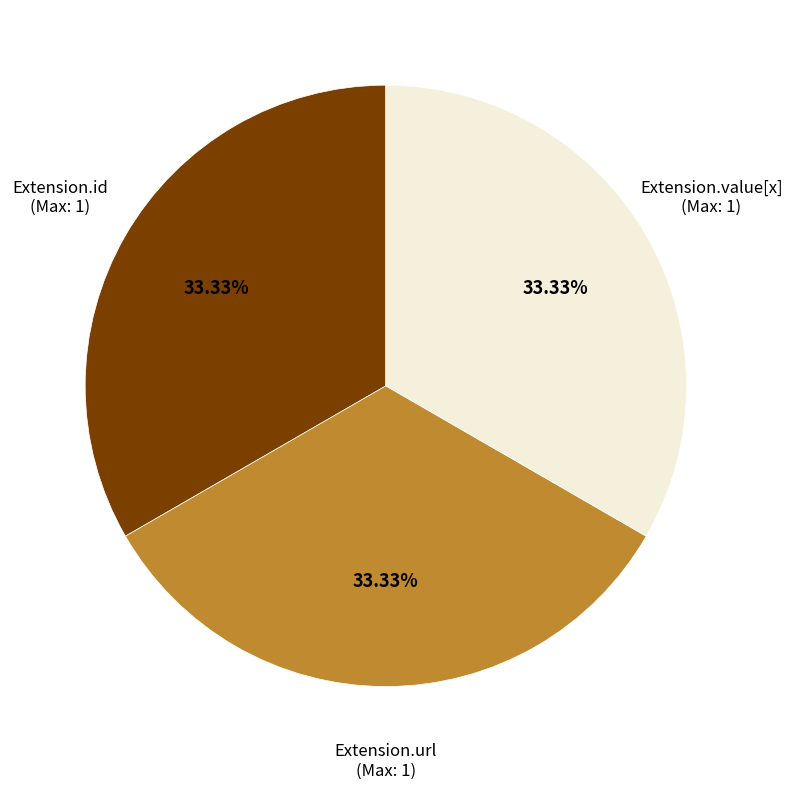

Does Extension.url account for over 50% of the chart?

No